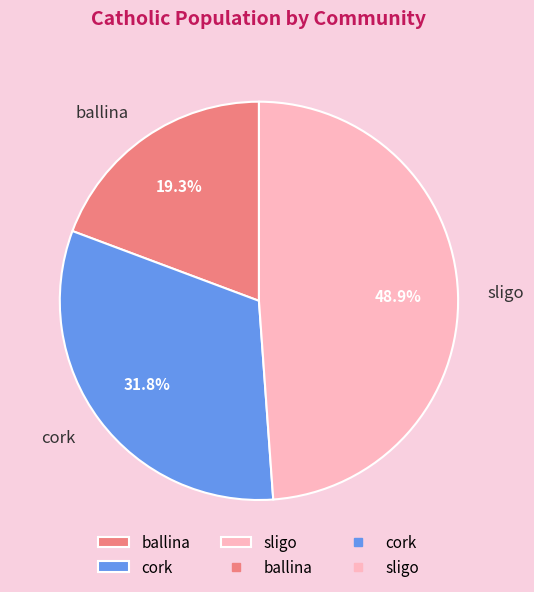

How many segments does this pie chart have?

3